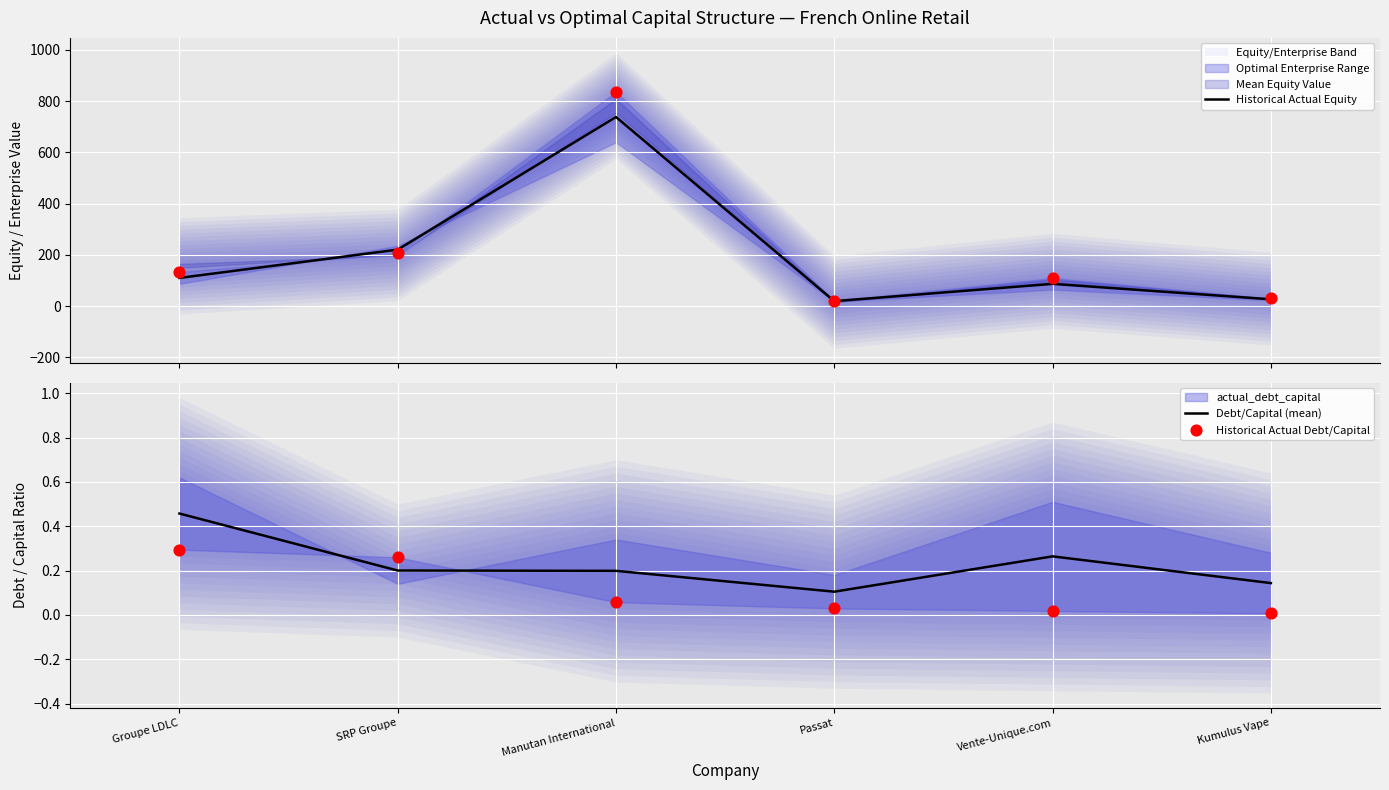

Which series has the largest total across all categories?

Historical Actual Equity